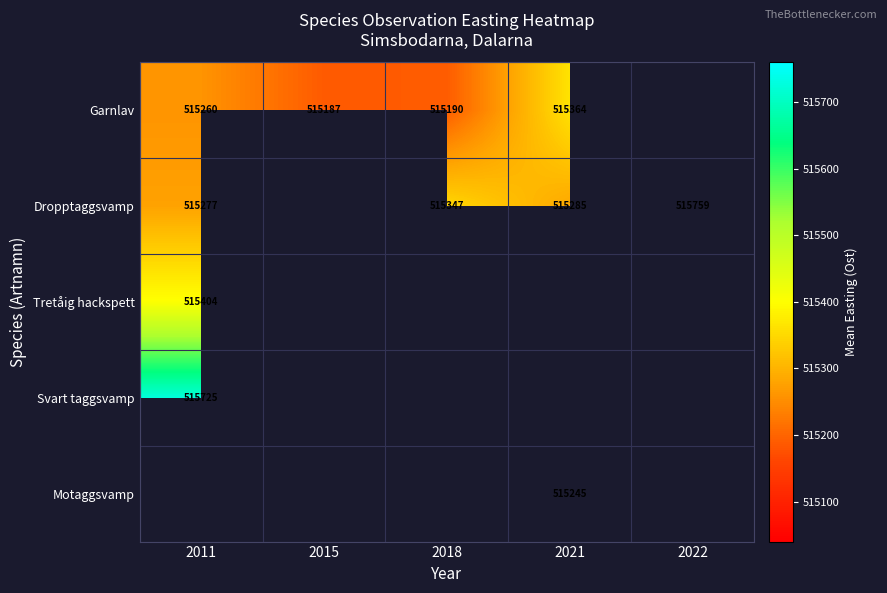

Is the value of Garnlav at 2021 greater than the value of Dropptaggsvamp at 2021?

Yes